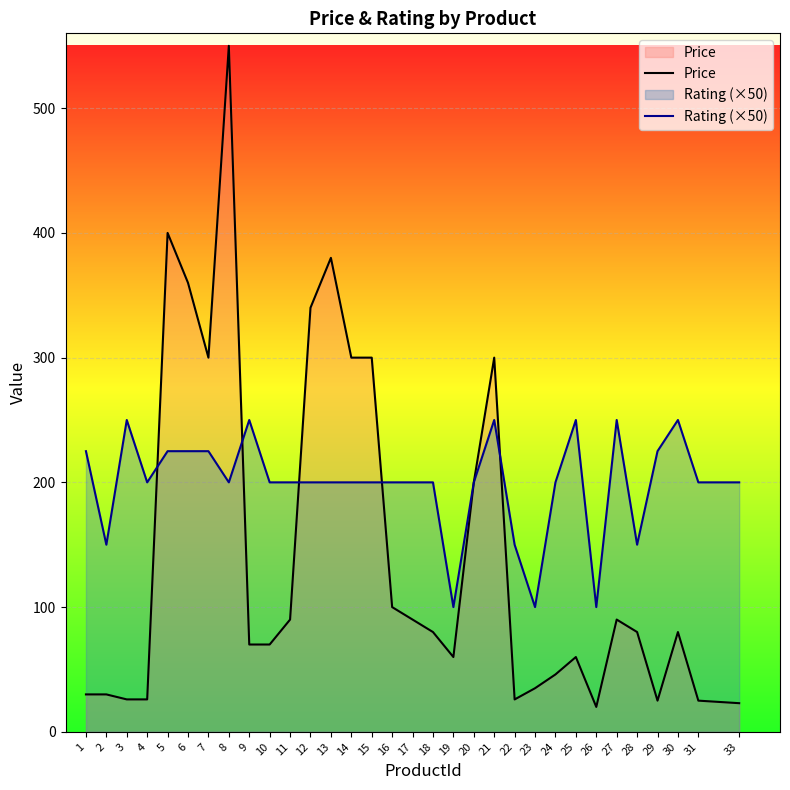

Reading left to right, transcribe all the data shown in this chart.

Price: 1=30.0	2=30.0	3=26.0	4=26.0	5=400.0	6=359.9	7=300.0	8=550.0	9=70.0	10=70.0	11=90.0	12=340.0	13=380.0	14=300.0	15=300.0	16=100.0	17=90.0	18=80.0	19=60.0	20=200.0	21=300.0	22=25.9	23=35.0	24=46.0	25=60.0	26=19.9	27=90.0	28=80.0	29=25.0	30=80.0	31=25.0	33=22.9
Rating (×50): 1=225.0	2=150.0	3=250.0	4=200.0	5=225.0	6=225.0	7=225.0	8=200.0	9=250.0	10=200.0	11=200.0	12=200.0	13=200.0	14=200.0	15=200.0	16=200.0	17=200.0	18=200.0	19=100.0	20=200.0	21=250.0	22=150.0	23=100.0	24=200.0	25=250.0	26=100.0	27=250.0	28=150.0	29=225.0	30=250.0	31=200.0	33=200.0